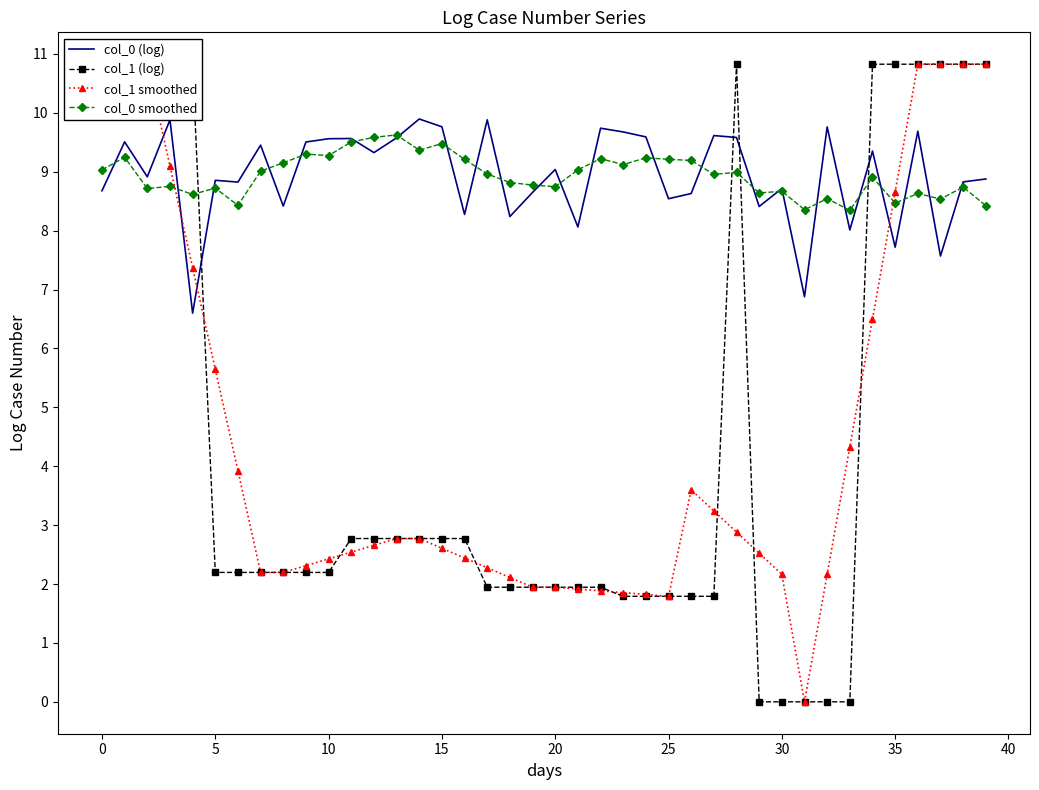

Which series ends up on top after the final intersection of col_1 smoothed and col_0 (log)?

col_1 smoothed